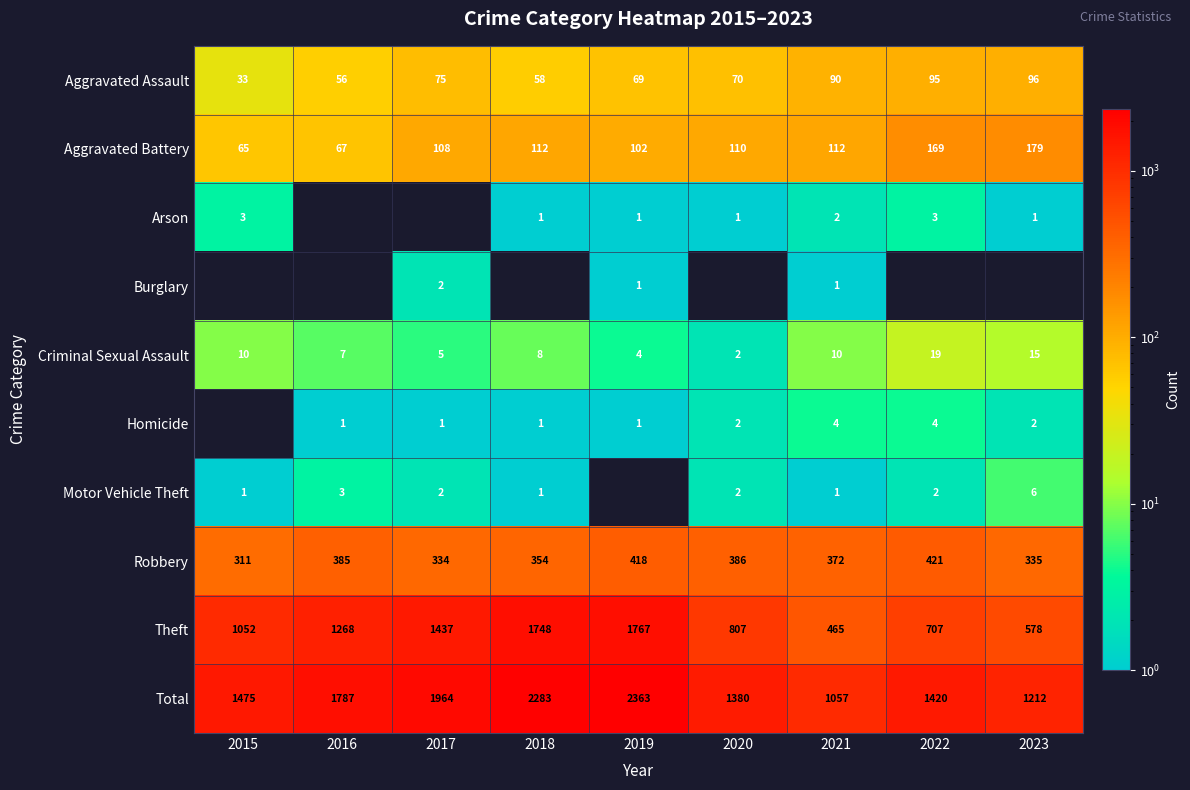

Rank the categories by Robbery value from highest to lowest.

2022, 2019, 2020, 2016, 2021, 2018, 2023, 2017, 2015